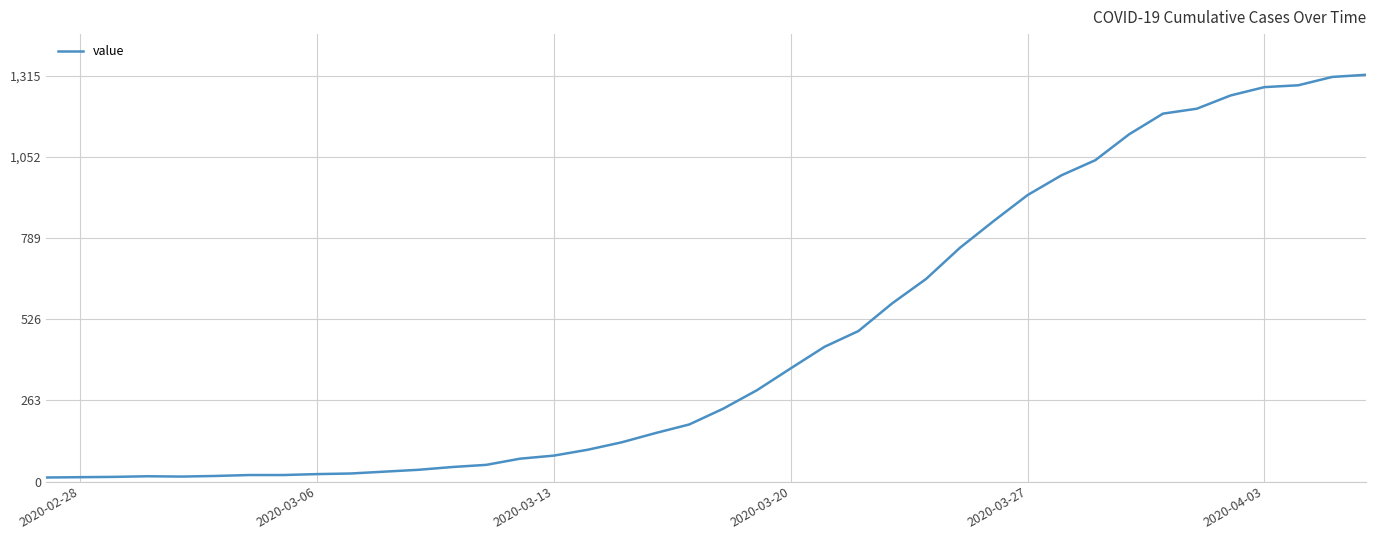

What is the maximum value shown in the chart?

1319